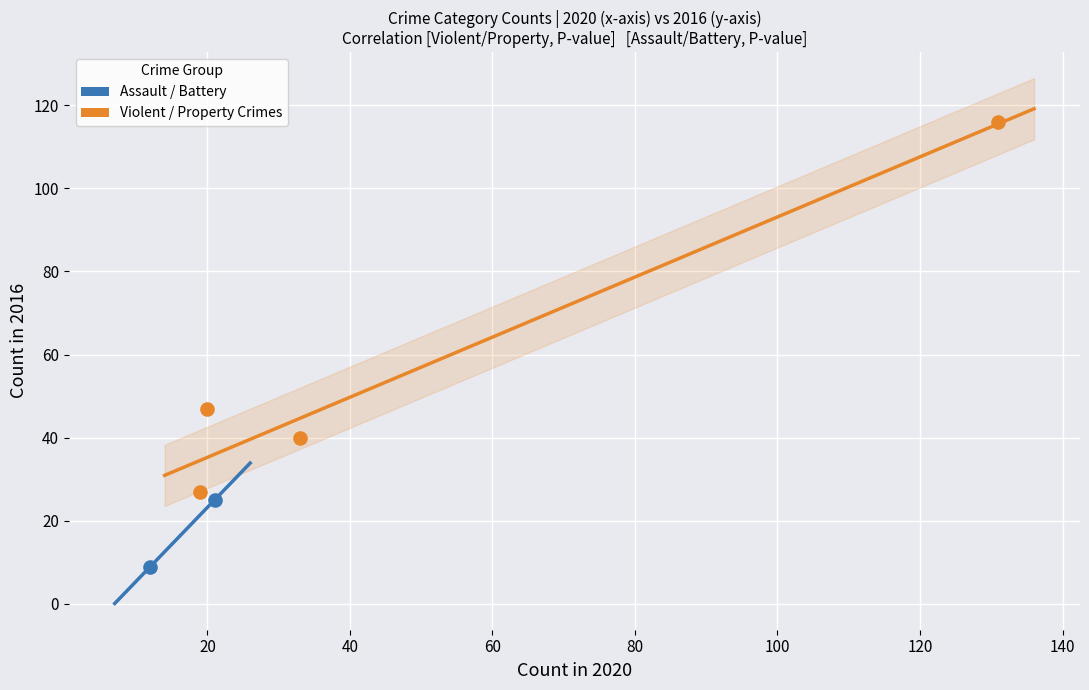

Which series reaches the maximum Y coordinate?

Violent / Property Crimes